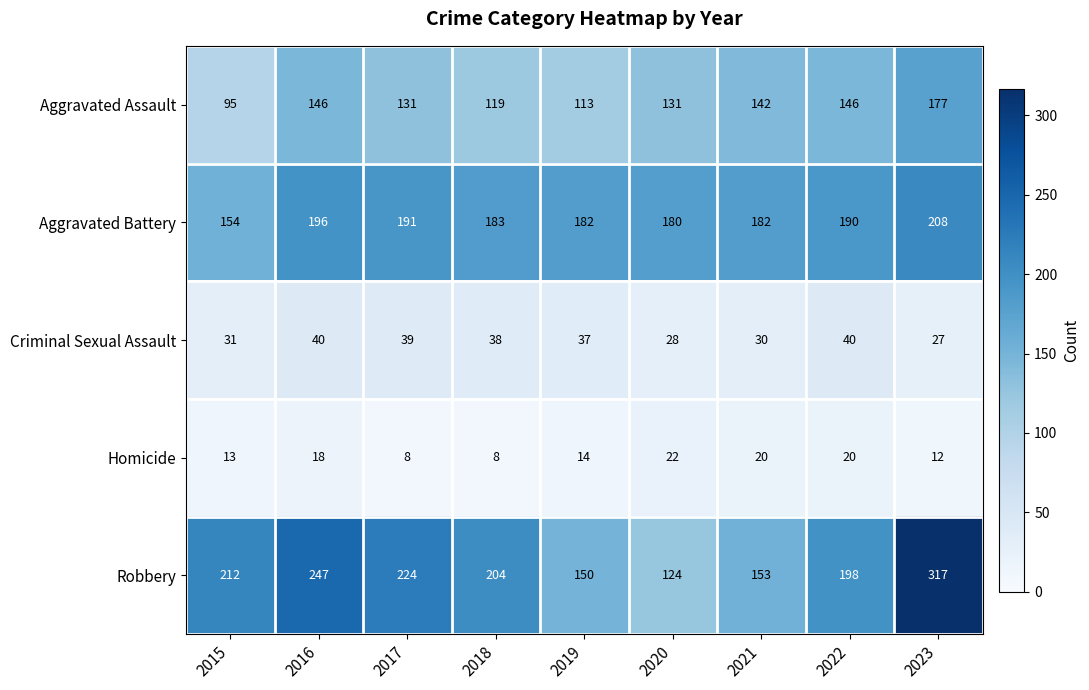

What is the maximum value shown in the chart?

317